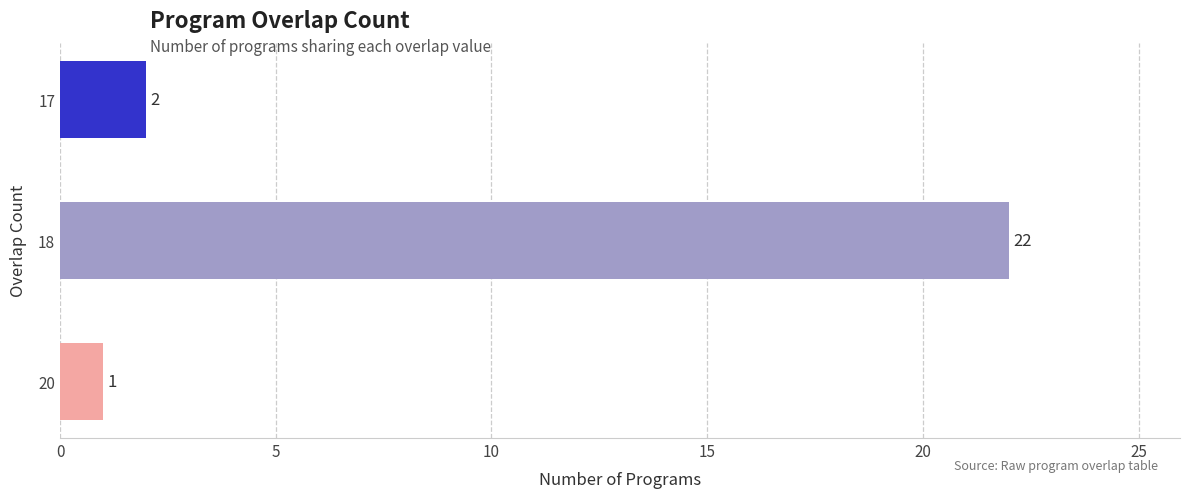

The chart shows a value of 8 at 18. True or false?

False